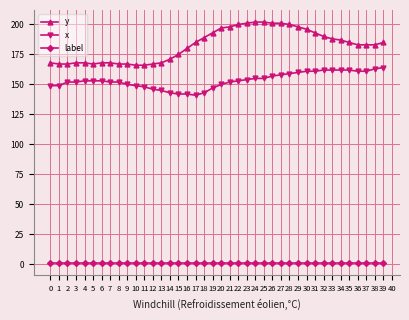

What is the value of the x point at the 28th from the left?

158